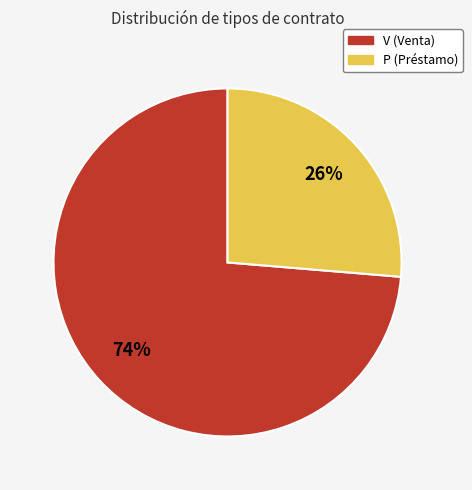

How many slices are in this pie chart?

2